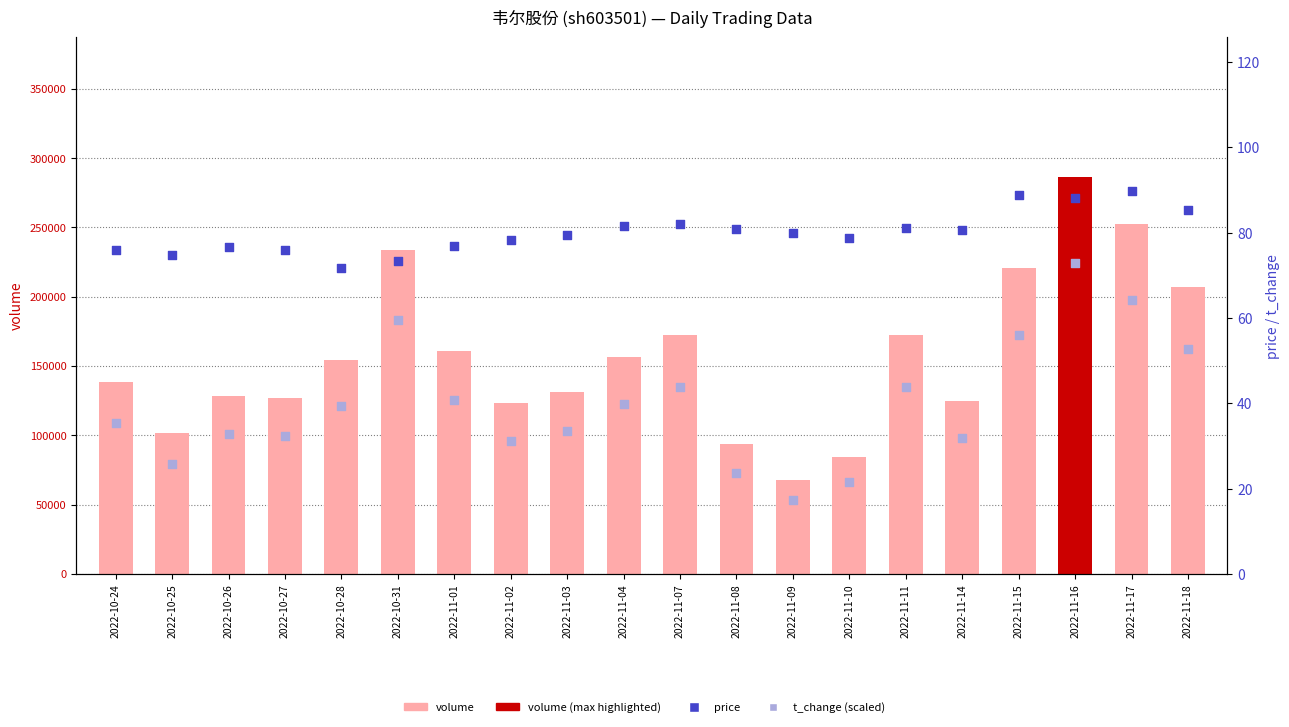

What is the total value across all series at 2022-11-14?

124606.5